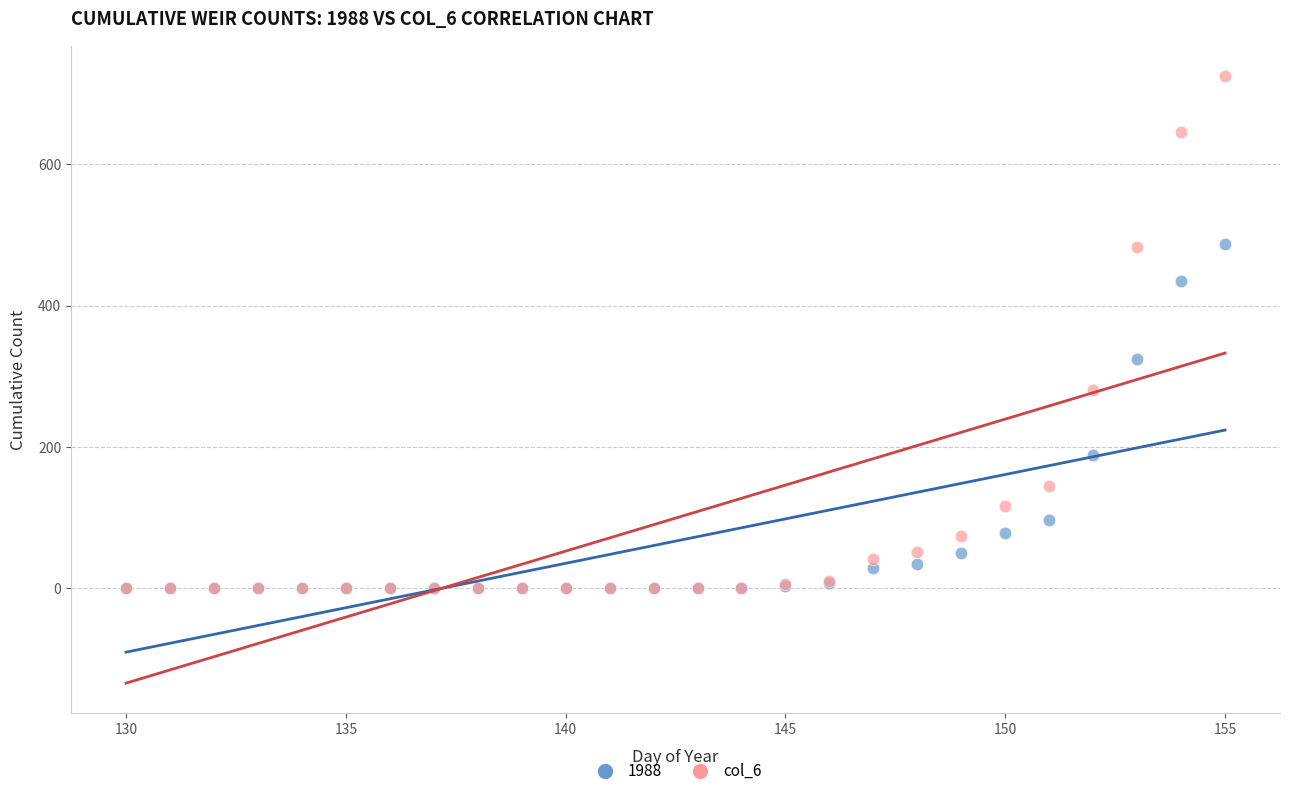

Across all series, what Y value is closest to 362?

324.6